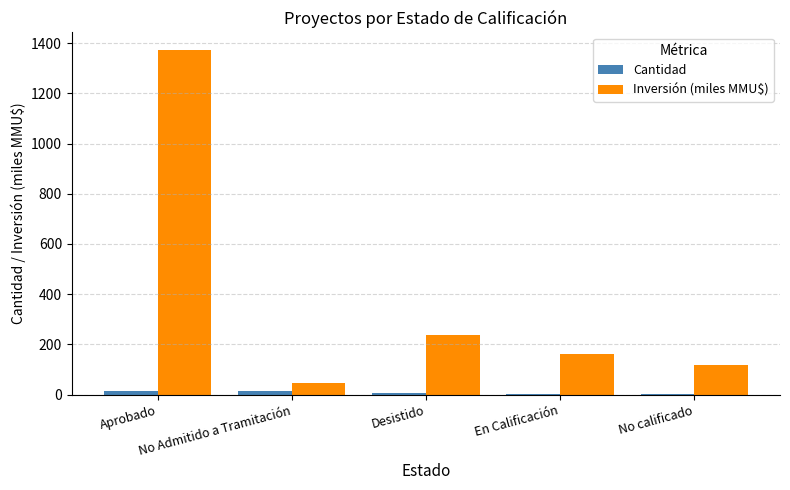

True or false: Cantidad has a value of 2.0 at En Calificación.

True